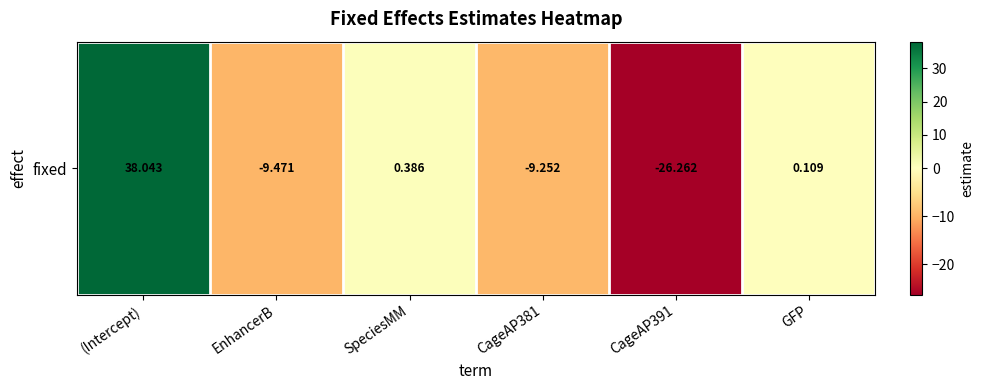

Is it true that the value at EnhancerB is -4.9?

False